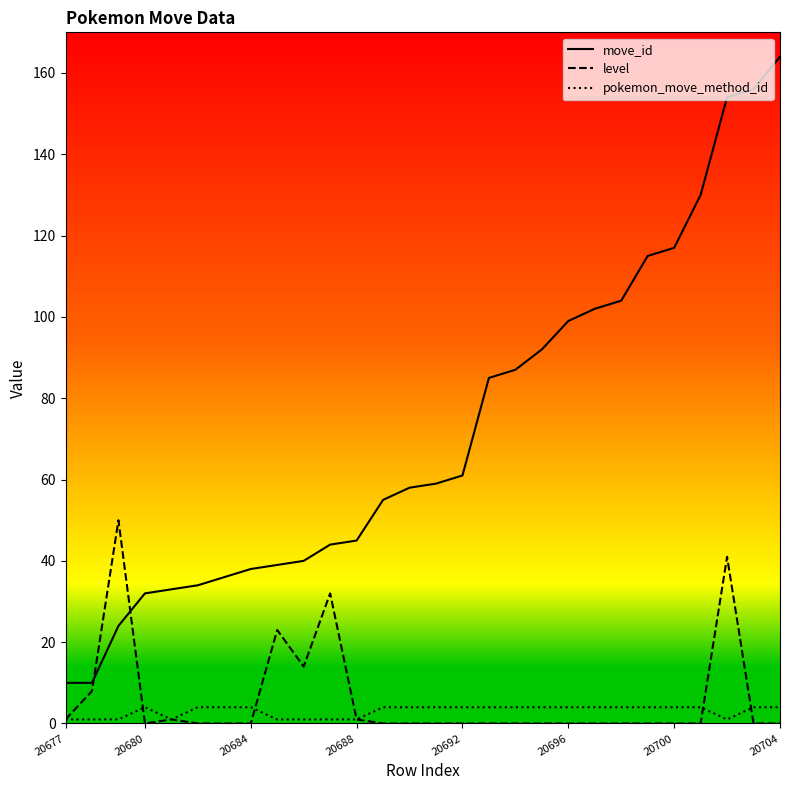

What is the sum of all pokemon_move_method_id values?

85